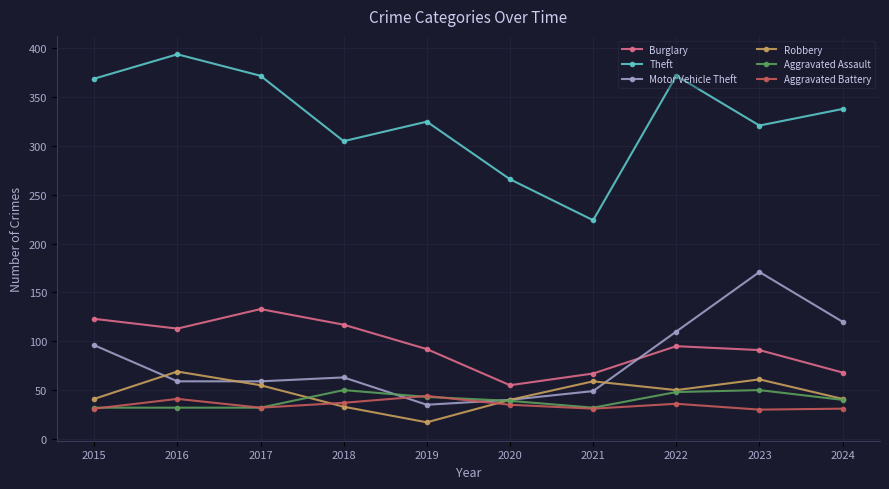

True or false: Burglary and Robbery cross at least once.

False